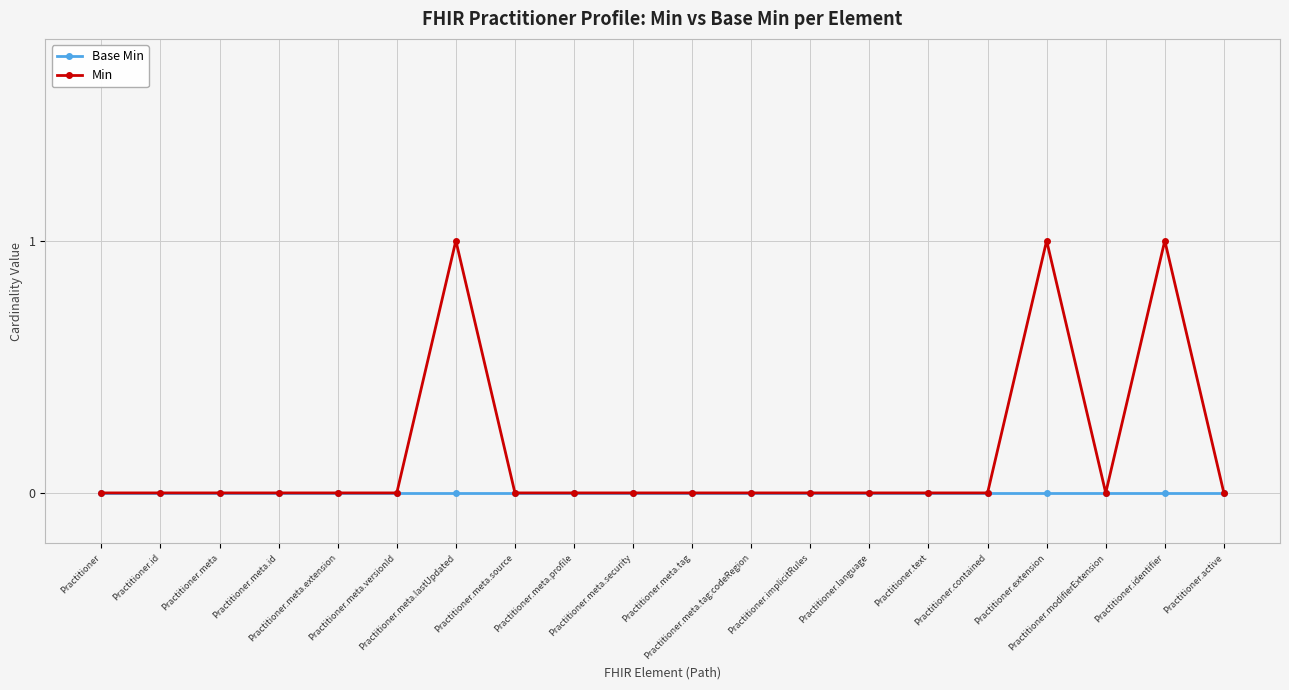

List the series in order of their overall mean, highest first.

Min, Base Min